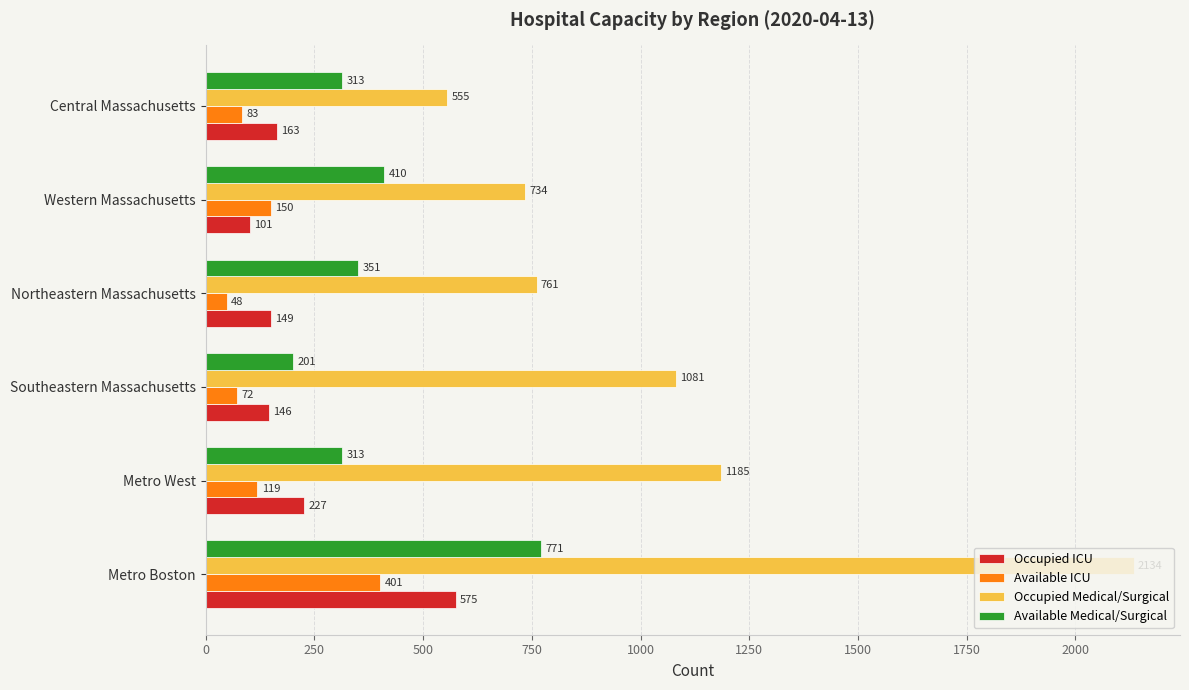

Which series has the largest range (max minus min)?

Occupied Medical/Surgical